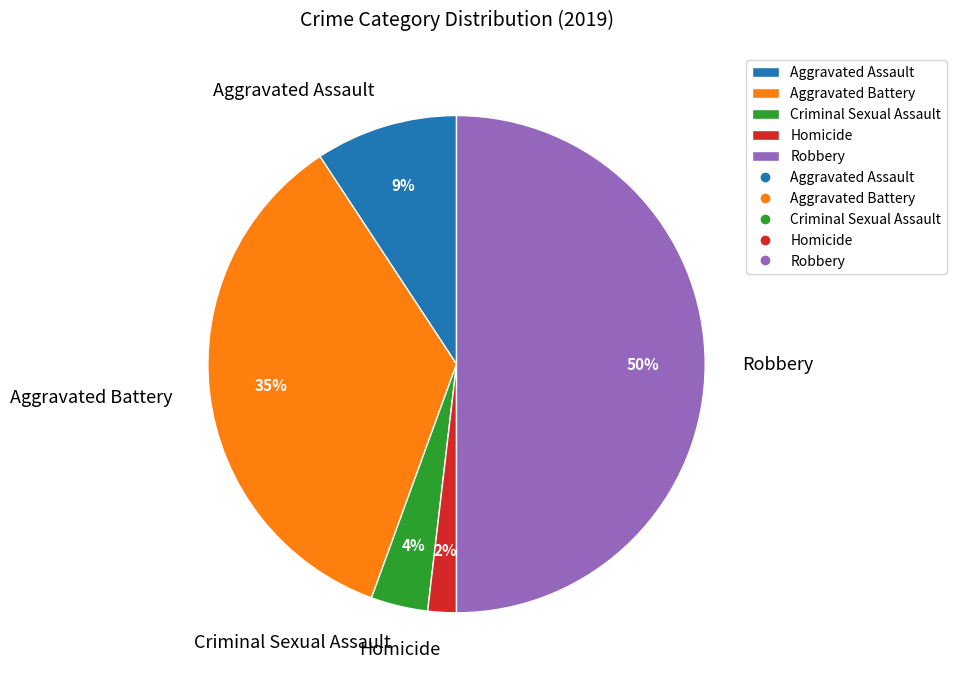

Does Aggravated Assault account for over 50% of the chart?

No